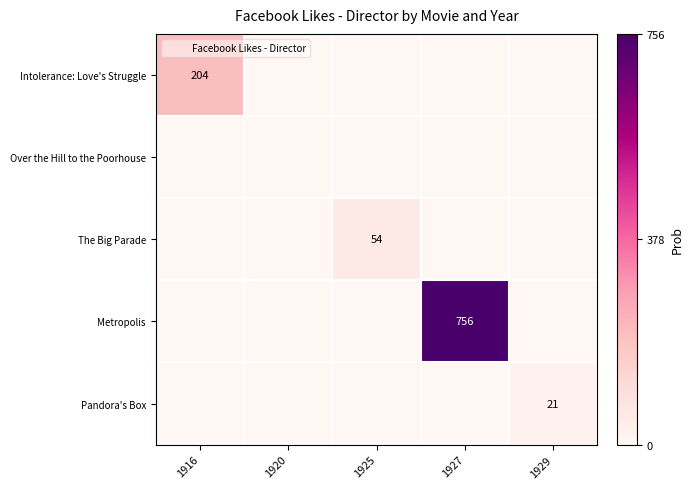

What is the highest value of the The Big Parade series?

54